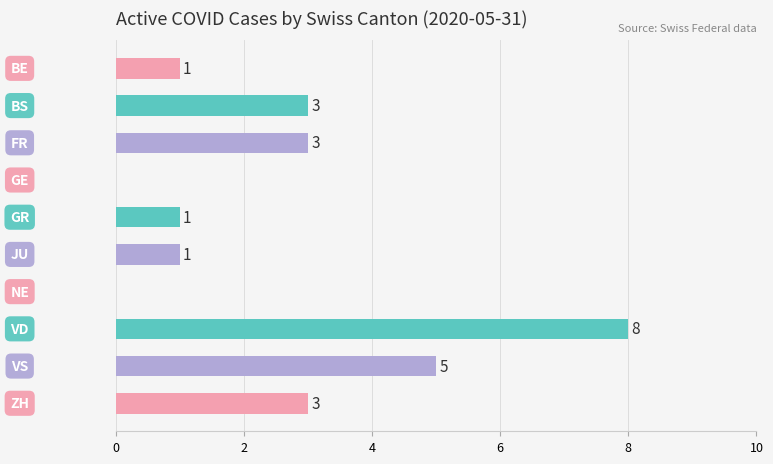

What is the maximum value shown in the chart?

8